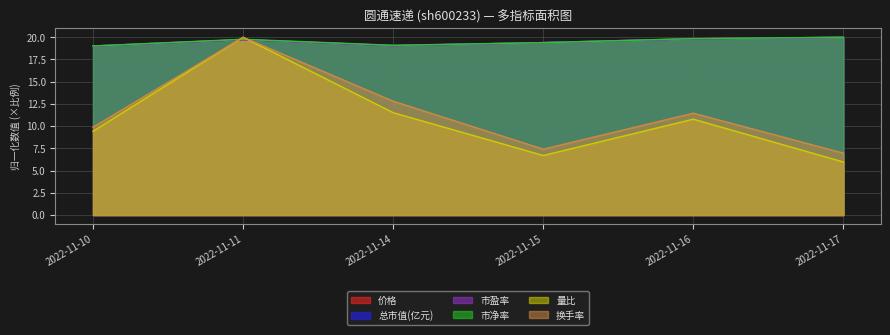

Is the value of 市盈率 at 2022-11-15 greater than the value of 总市值(亿元) at 2022-11-16?

No